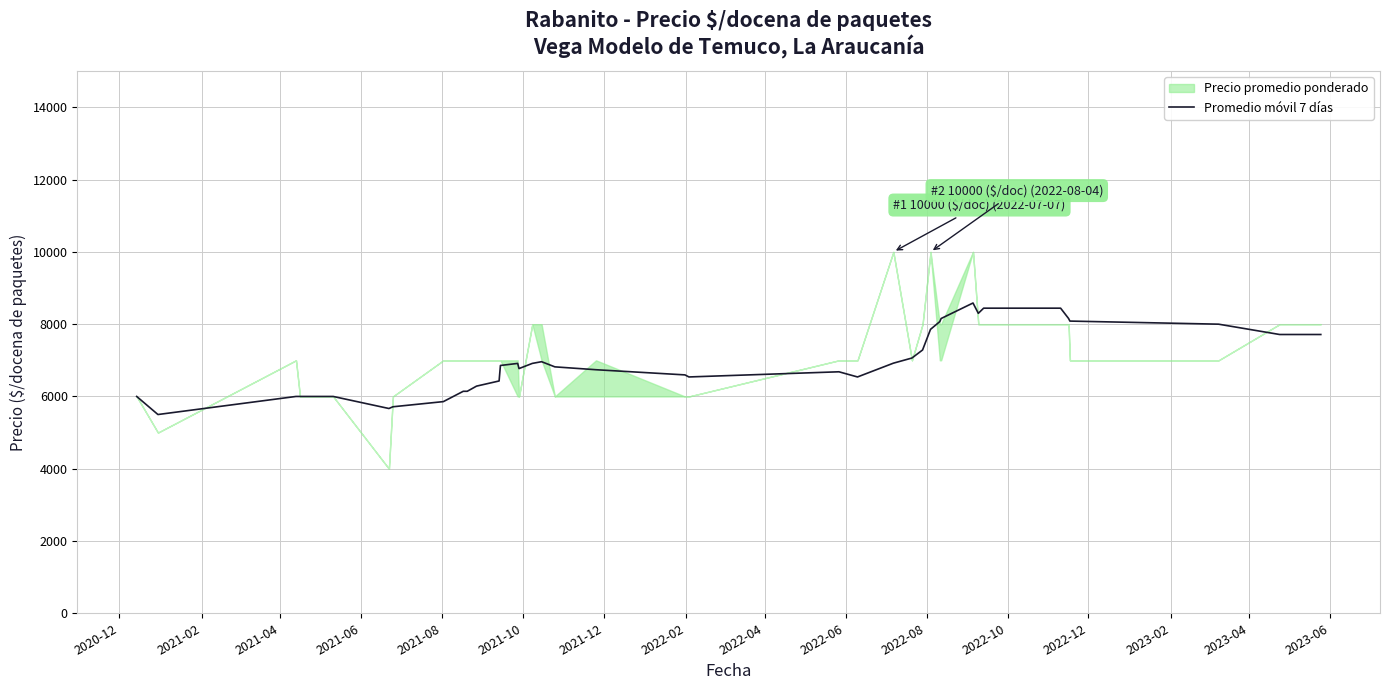

What is the highest value of the Promedio móvil 7 días series?

8585.7